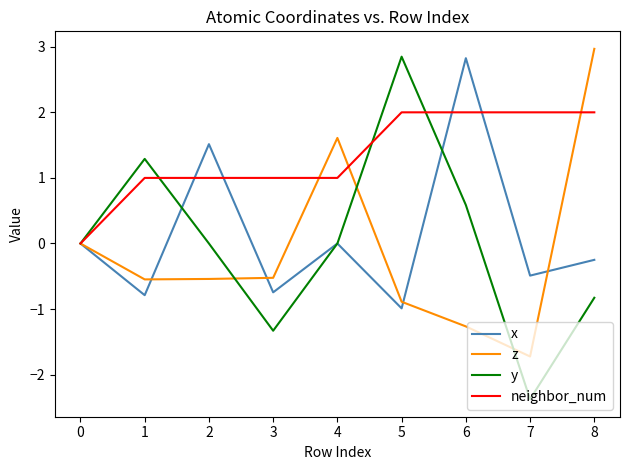

How many neighbor_num values are between 1 and 2?

8